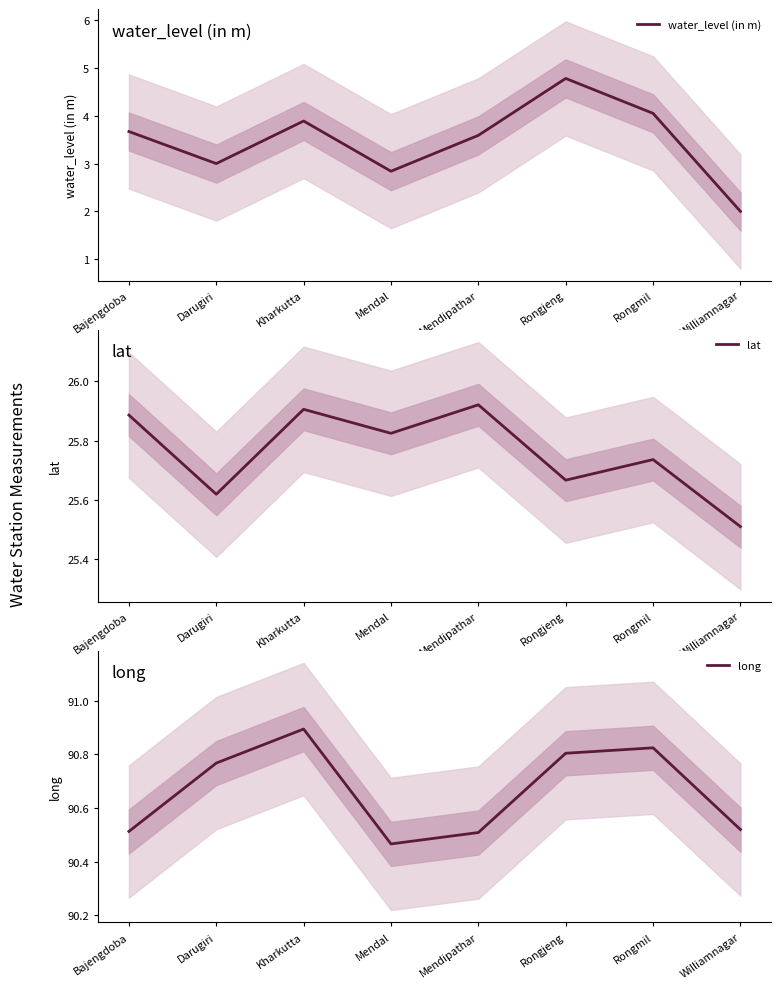

Rank the series by their maximum value, from highest to lowest.

long, lat, water_level (in m)